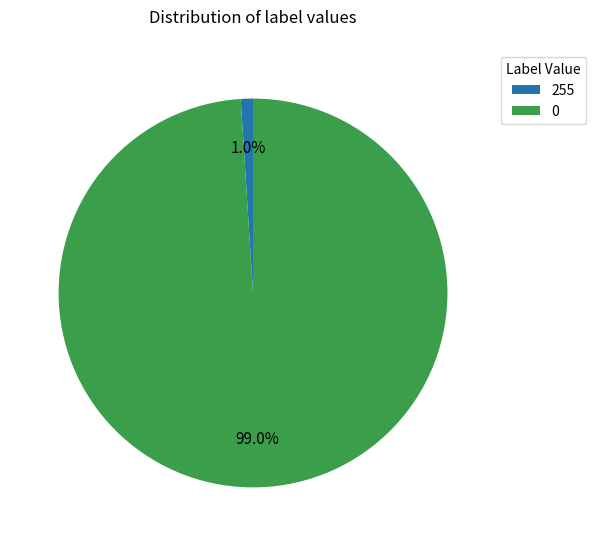

Is there any slice that represents more than half of the pie?

Yes